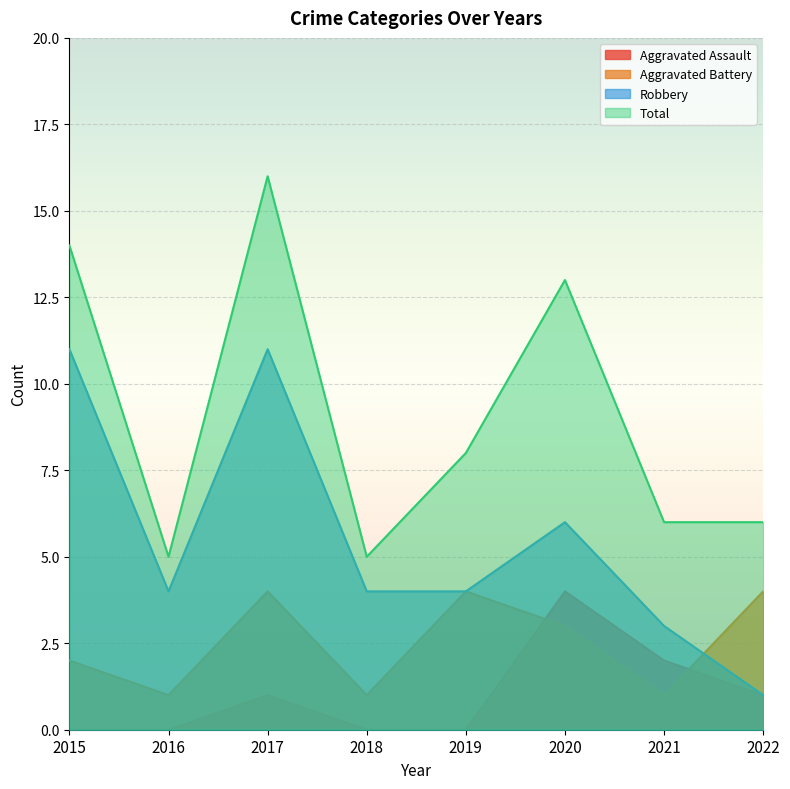

True or false: Robbery has more than 0 points higher than both neighbors.

True